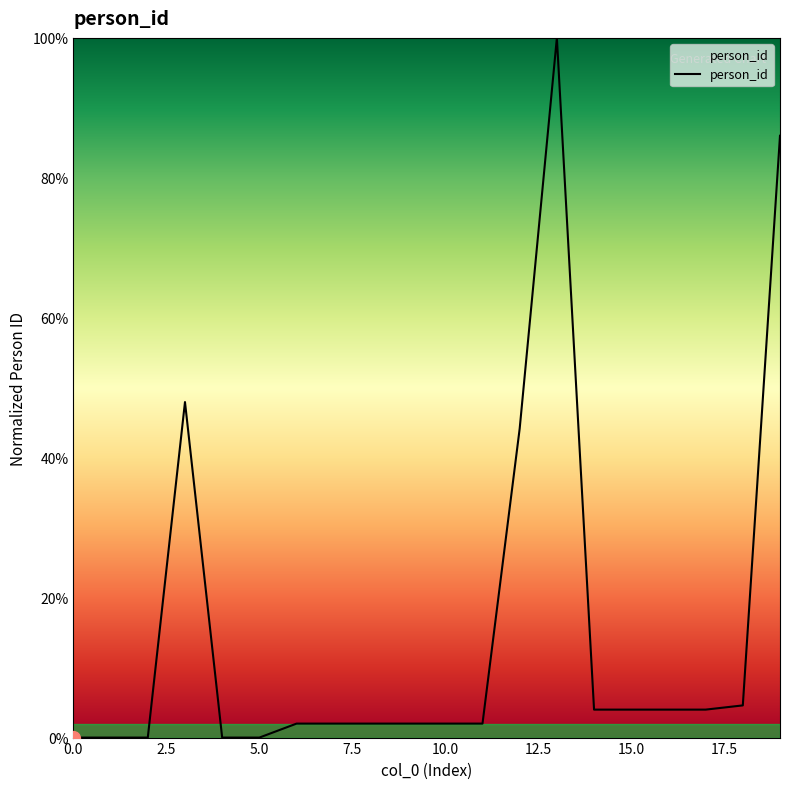

How many lines are shown in the chart?

1